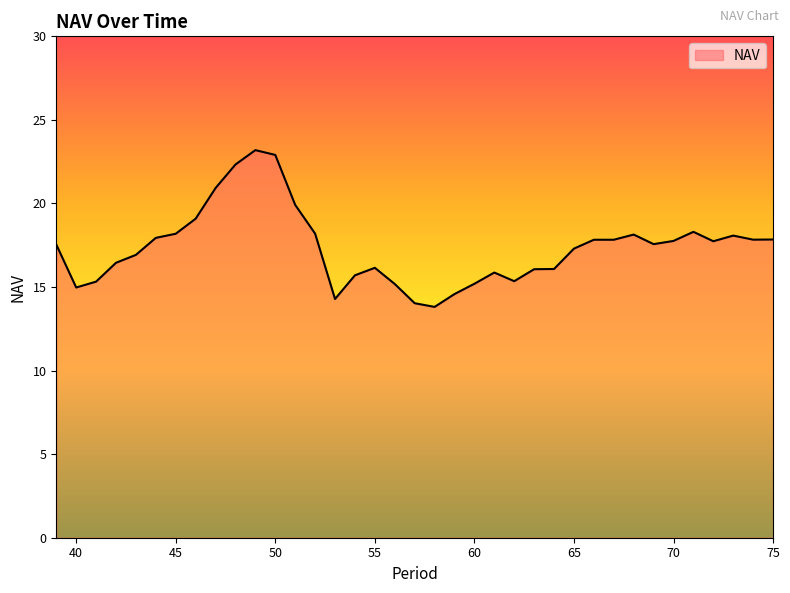

What is the difference between the maximum and minimum values?

9.4